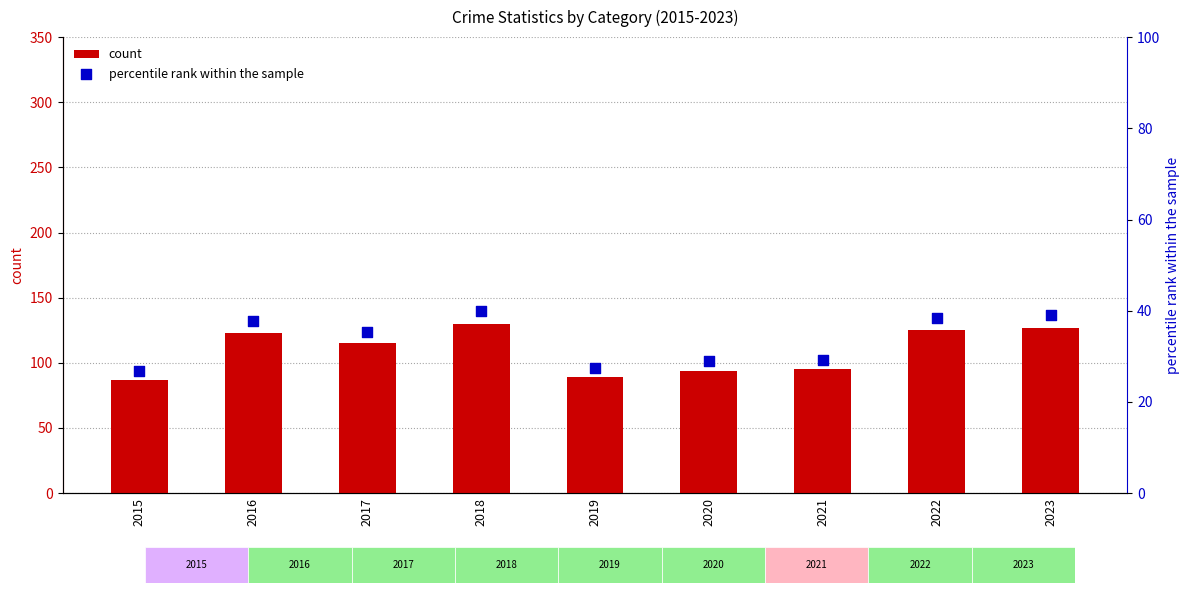

What are all the series names shown in the legend?

count, percentile rank within the sample